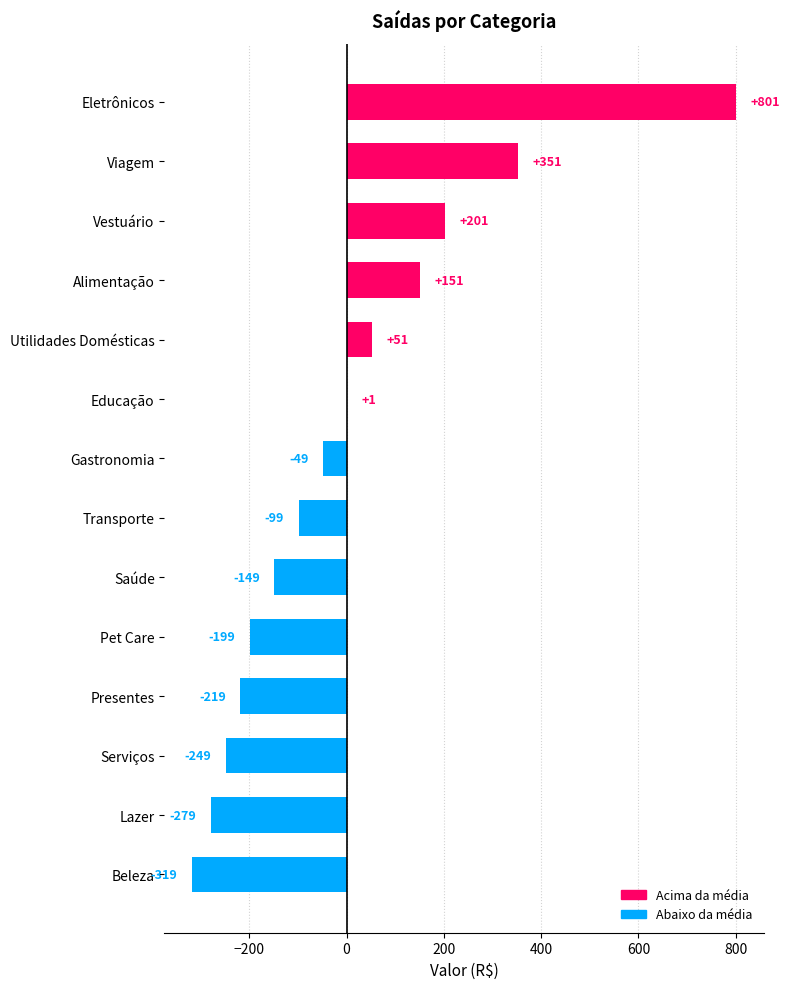

Which category has the highest value across all series?

Eletrônicos